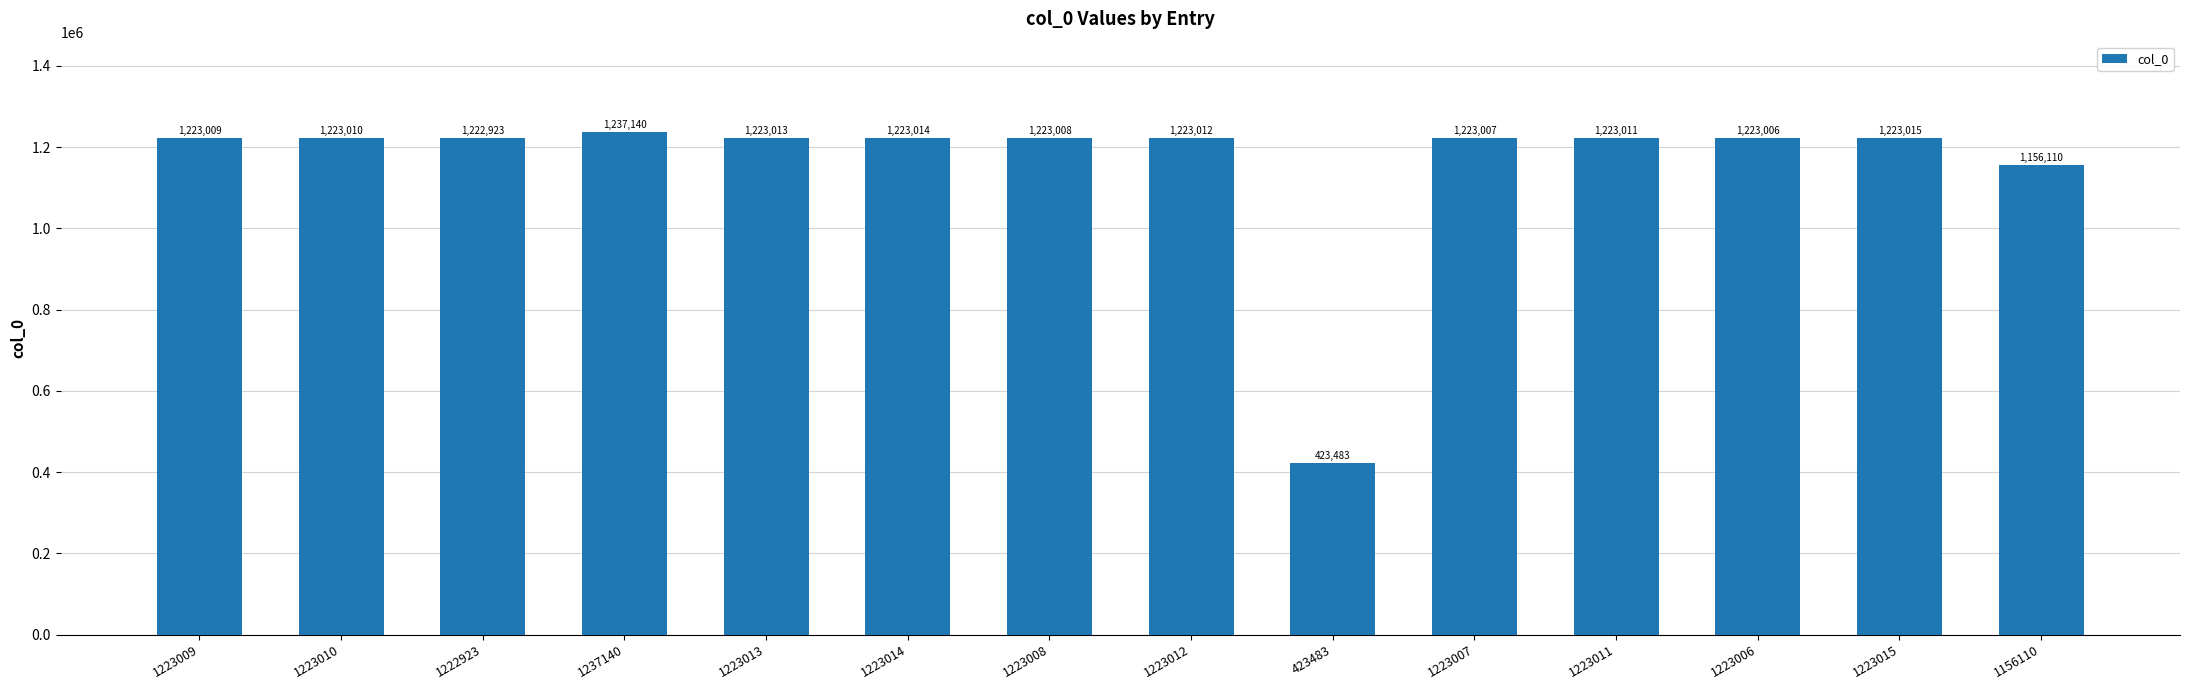

What is the sum of the values at 1223014 and 1223013?

2446027